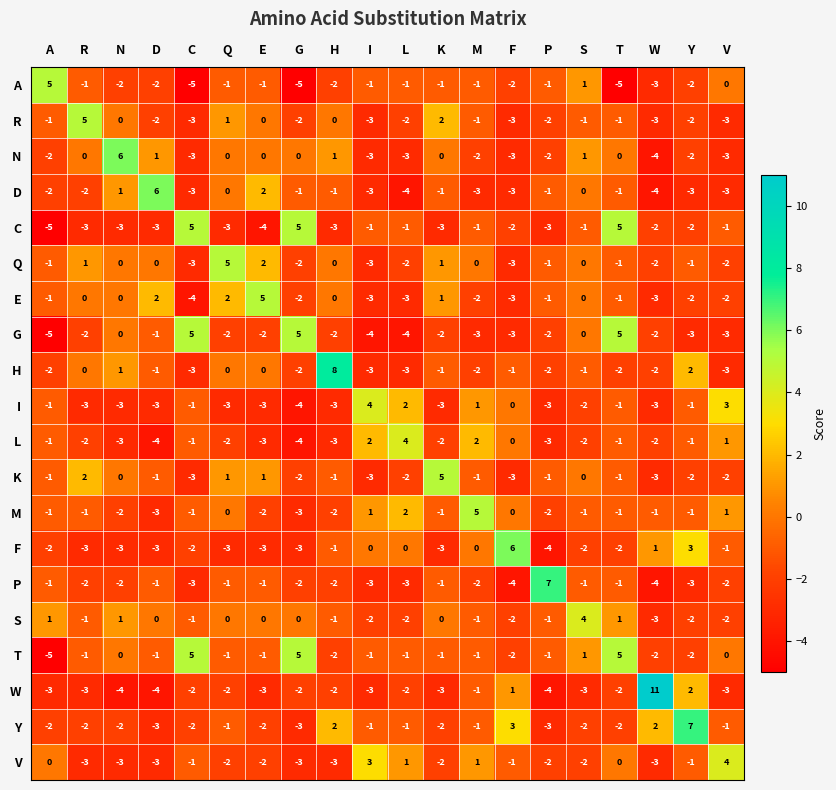

True or false: N has a value of 1 at D.

True